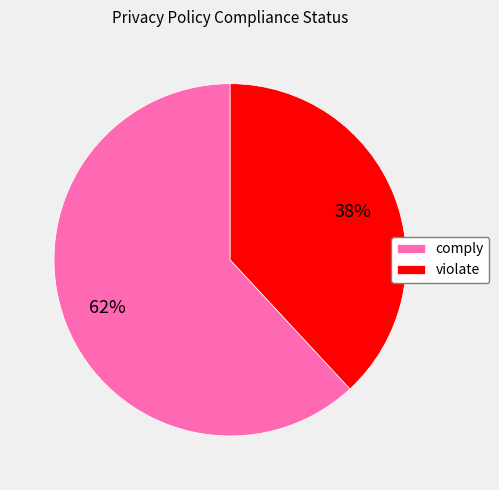

Rank the categories by value from lowest to highest.

violate, comply